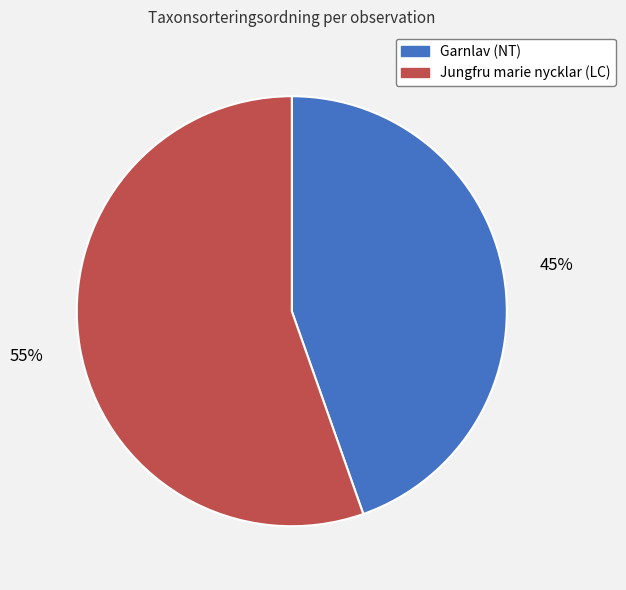

Which has a higher value, Garnlav (NT) or Jungfru marie nycklar (LC)?

Jungfru marie nycklar (LC)